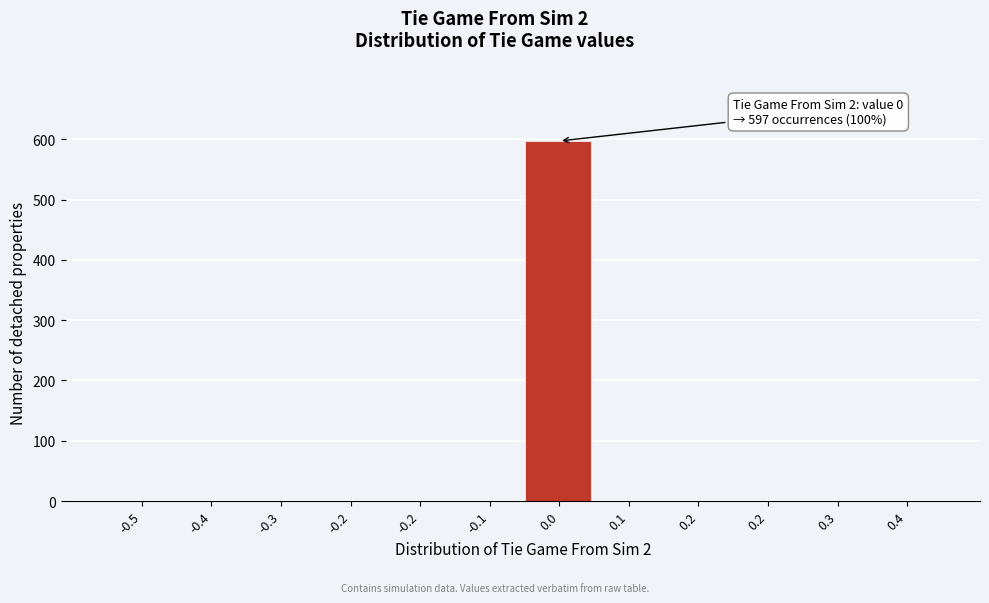

How many series are shown in this chart?

1